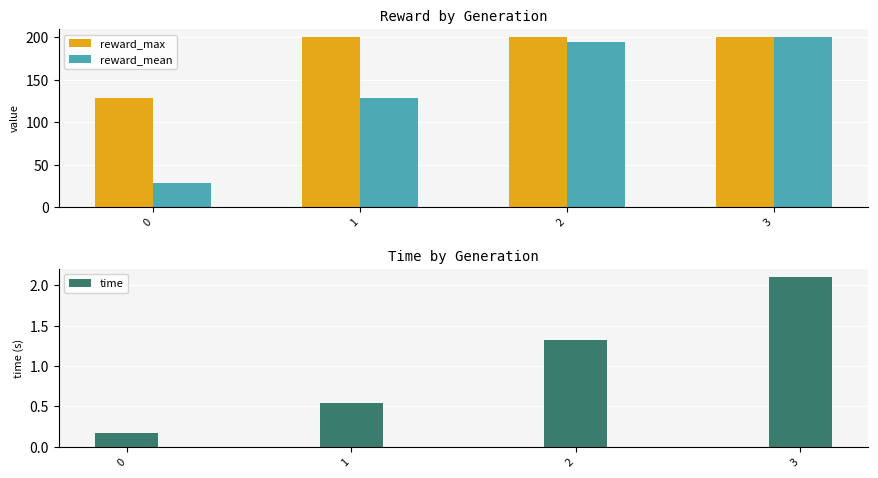

Where is reward_mean nearest to the value 114?

1